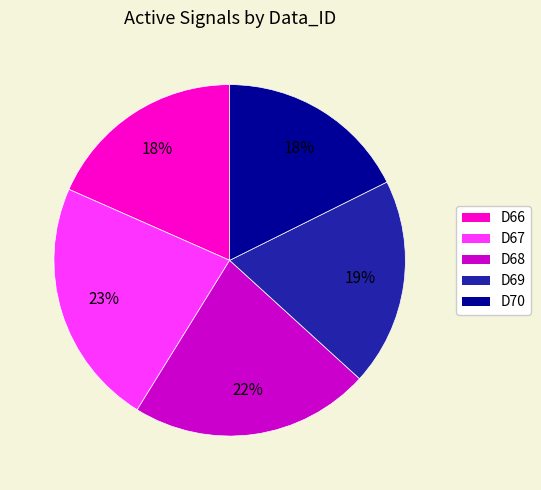

To the nearest percent, what percentage of the pie is D68?

22%